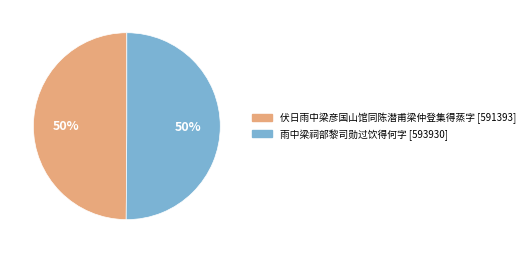

Count the number of slices in the pie.

2